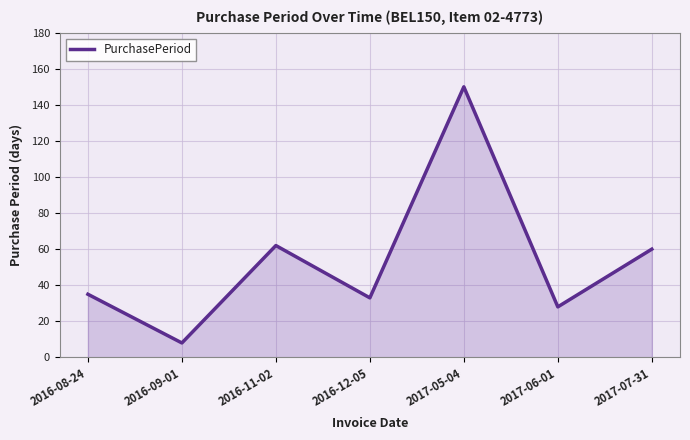

What is the greatest value displayed?

150